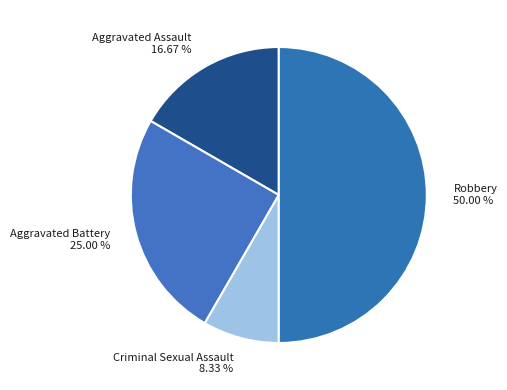

How many slices are in this pie chart?

4